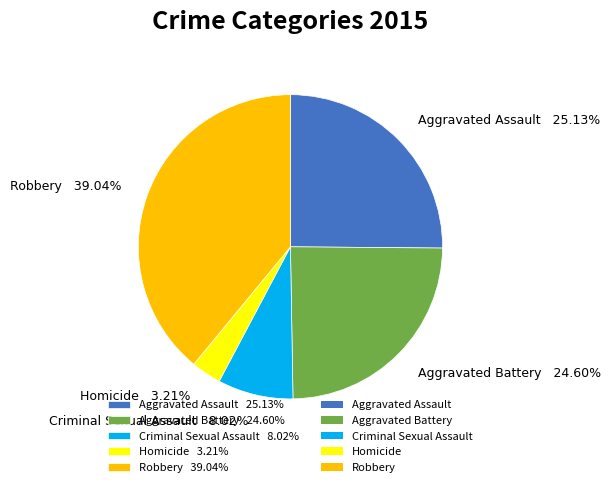

True or false: Criminal Sexual Assault accounts for 14% of the total.

False